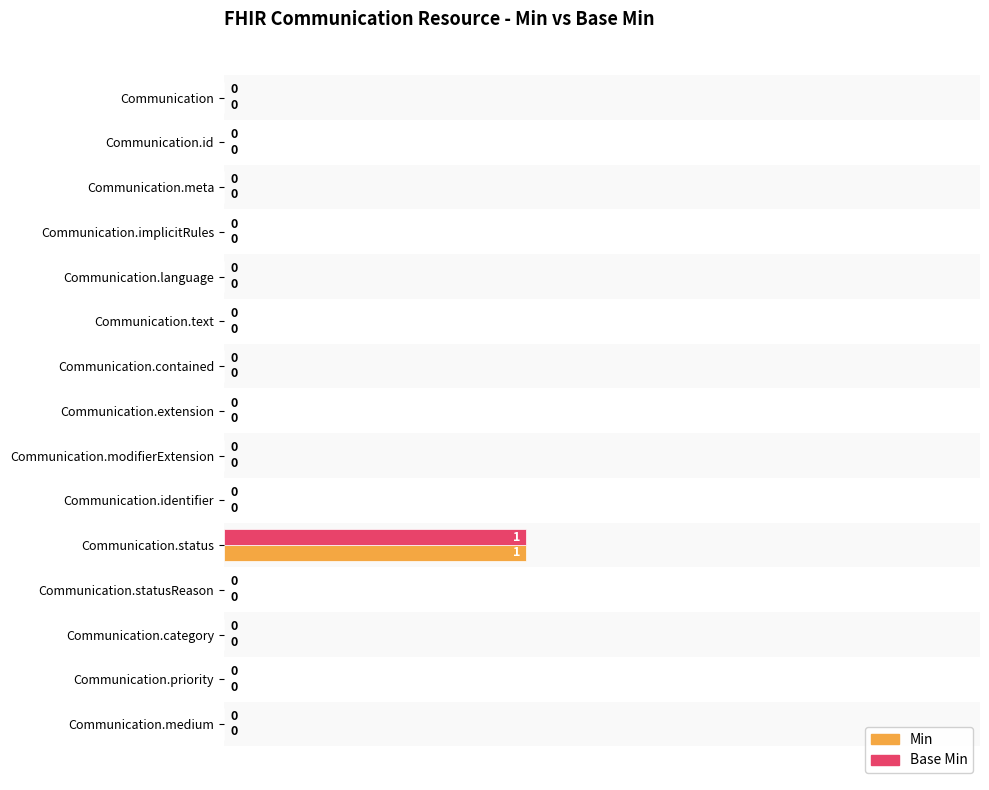

Is the value of Min at Communication.status greater than the value of Base Min at Communication.identifier?

Yes